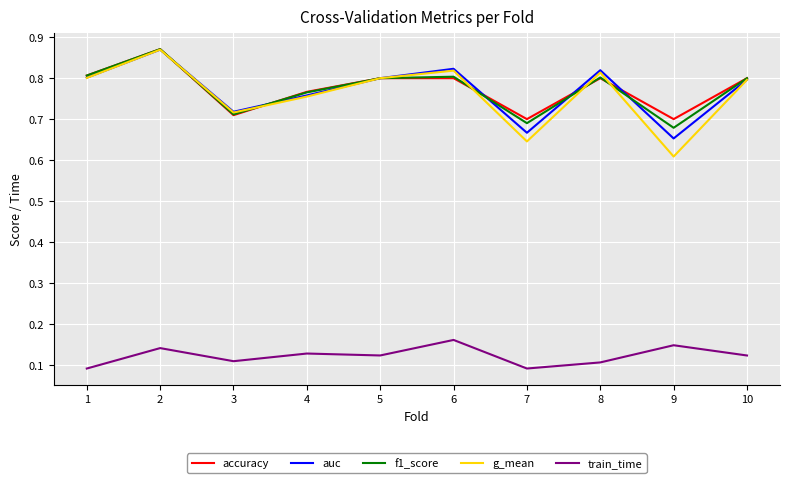

True or false: g_mean has a value of 0.2 at 1.

False